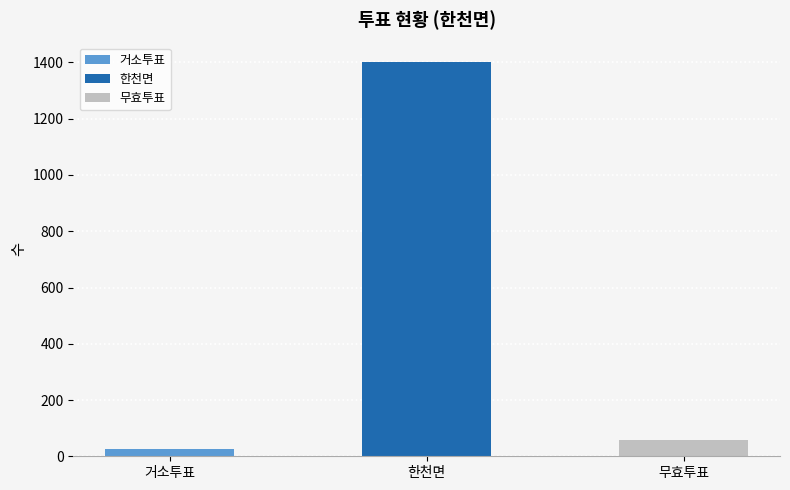

What is the label of the 1st bar from the left?

거소투표